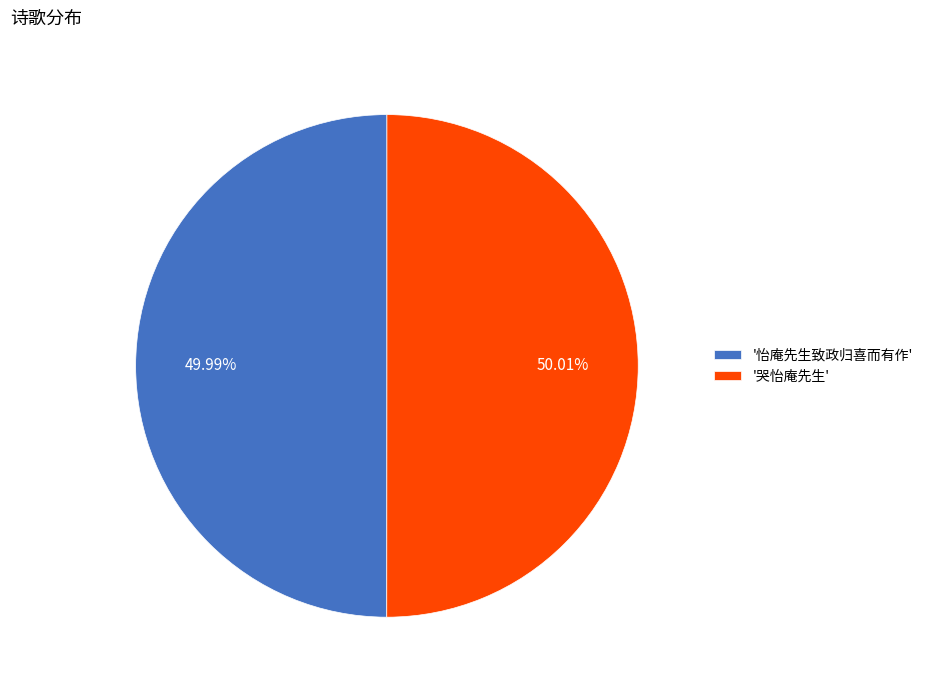

Do '哭怡庵先生' and '怡庵先生致政归喜而有作' together represent more than half of the pie?

Yes